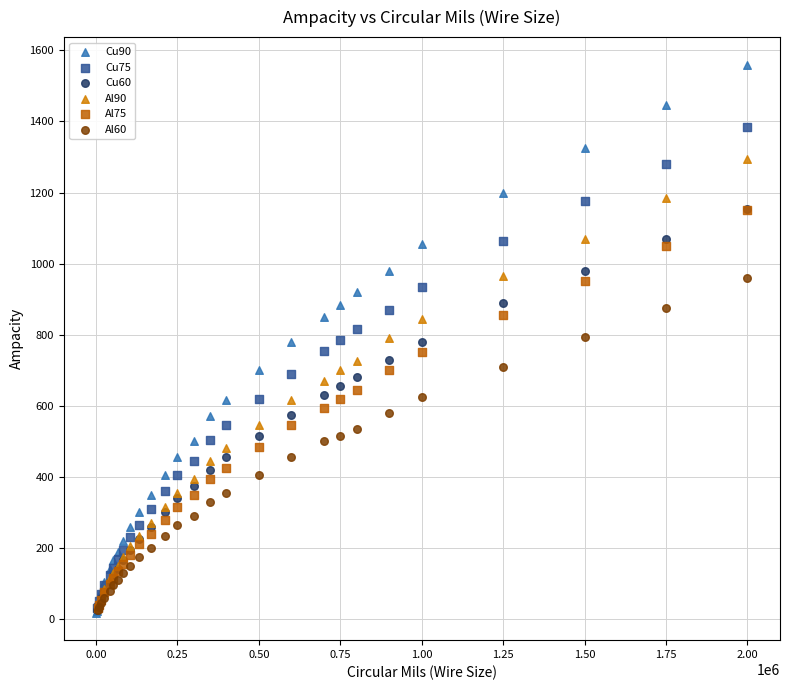

Which series has the widest spread of Y values?

Cu90